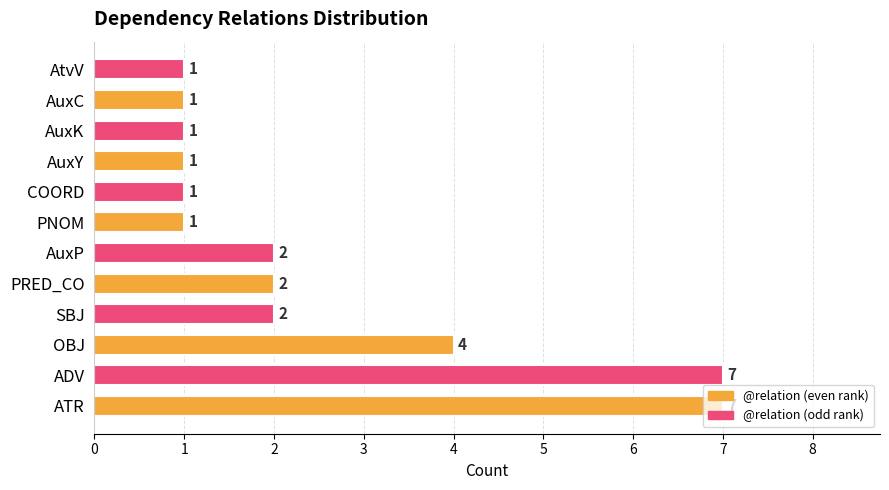

What is the maximum value shown in the chart?

7